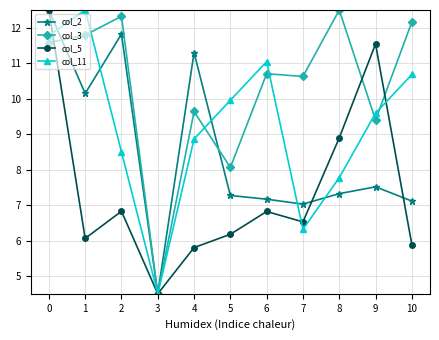

What is the total value across all series at 2?

39.5